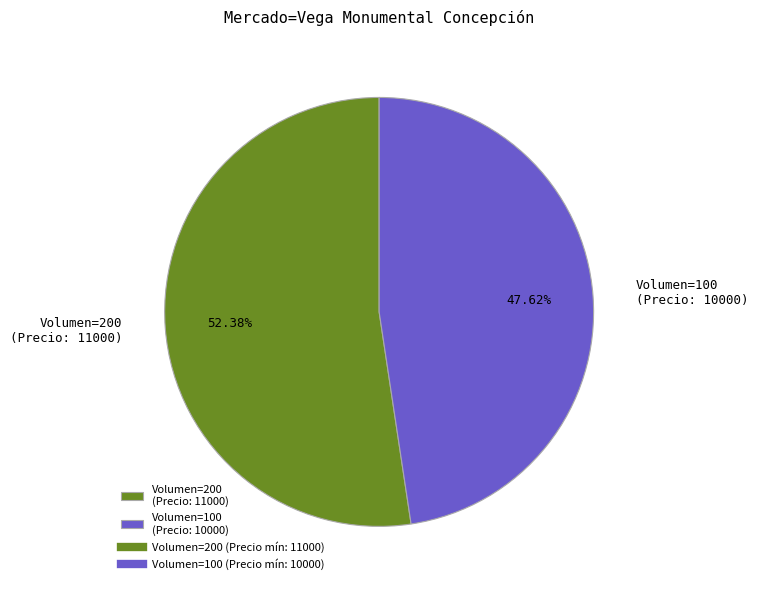

Is the sum of Volumen=200 (Precio: 11000) and Volumen=100 (Precio: 10000) greater than half?

Yes